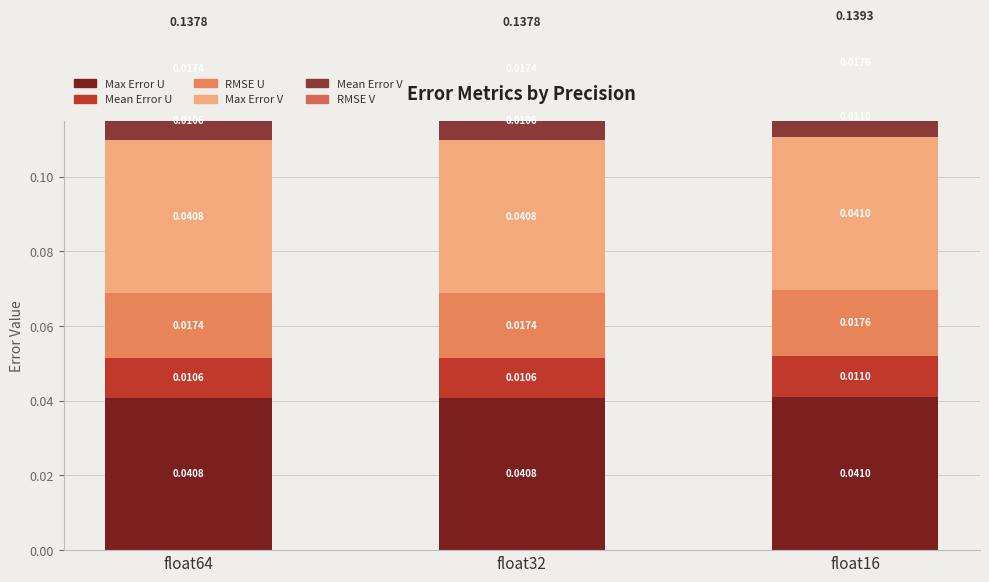

Where is Max Error U nearest to the value 0?

float32